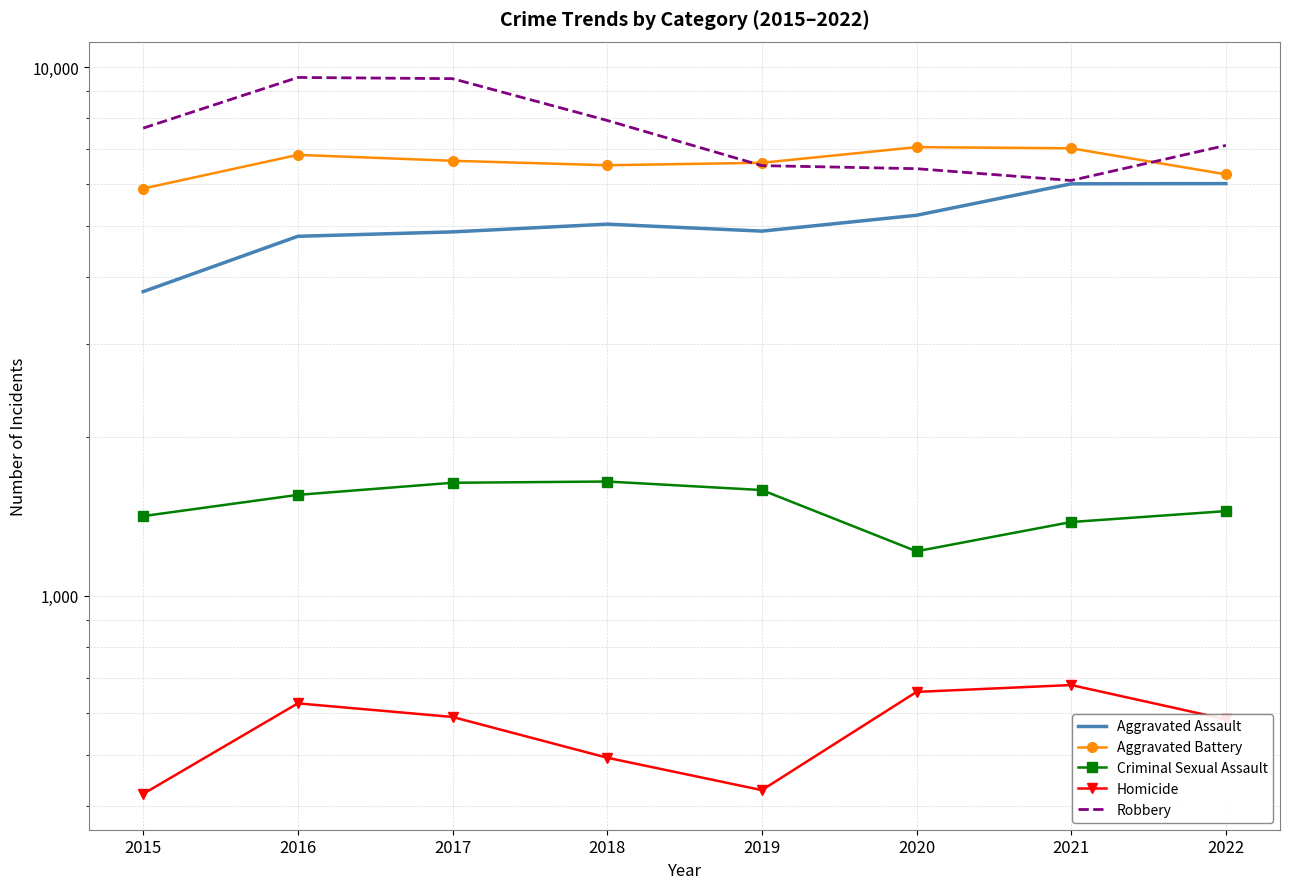

Reading right to left, what are all the values shown in this chart?

Aggravated Assault: 2022=6021	2021=6015	2020=5245	2019=4895	2018=5046	2017=4879	2016=4786	2015=3761
Aggravated Battery: 2022=6268	2021=7022	2020=7057	2019=6592	2018=6522	2017=6650	2016=6823	2015=5892
Criminal Sexual Assault: 2022=1446	2021=1379	2020=1214	2019=1585	2018=1645	2017=1636	2016=1552	2015=1415
Homicide: 2022=584	2021=678	2020=658	2019=429	2018=494	2017=590	2016=626	2015=422
Robbery: 2022=7111	2021=6103	2020=6425	2019=6511	2018=7927	2017=9509	2016=9559	2015=7665